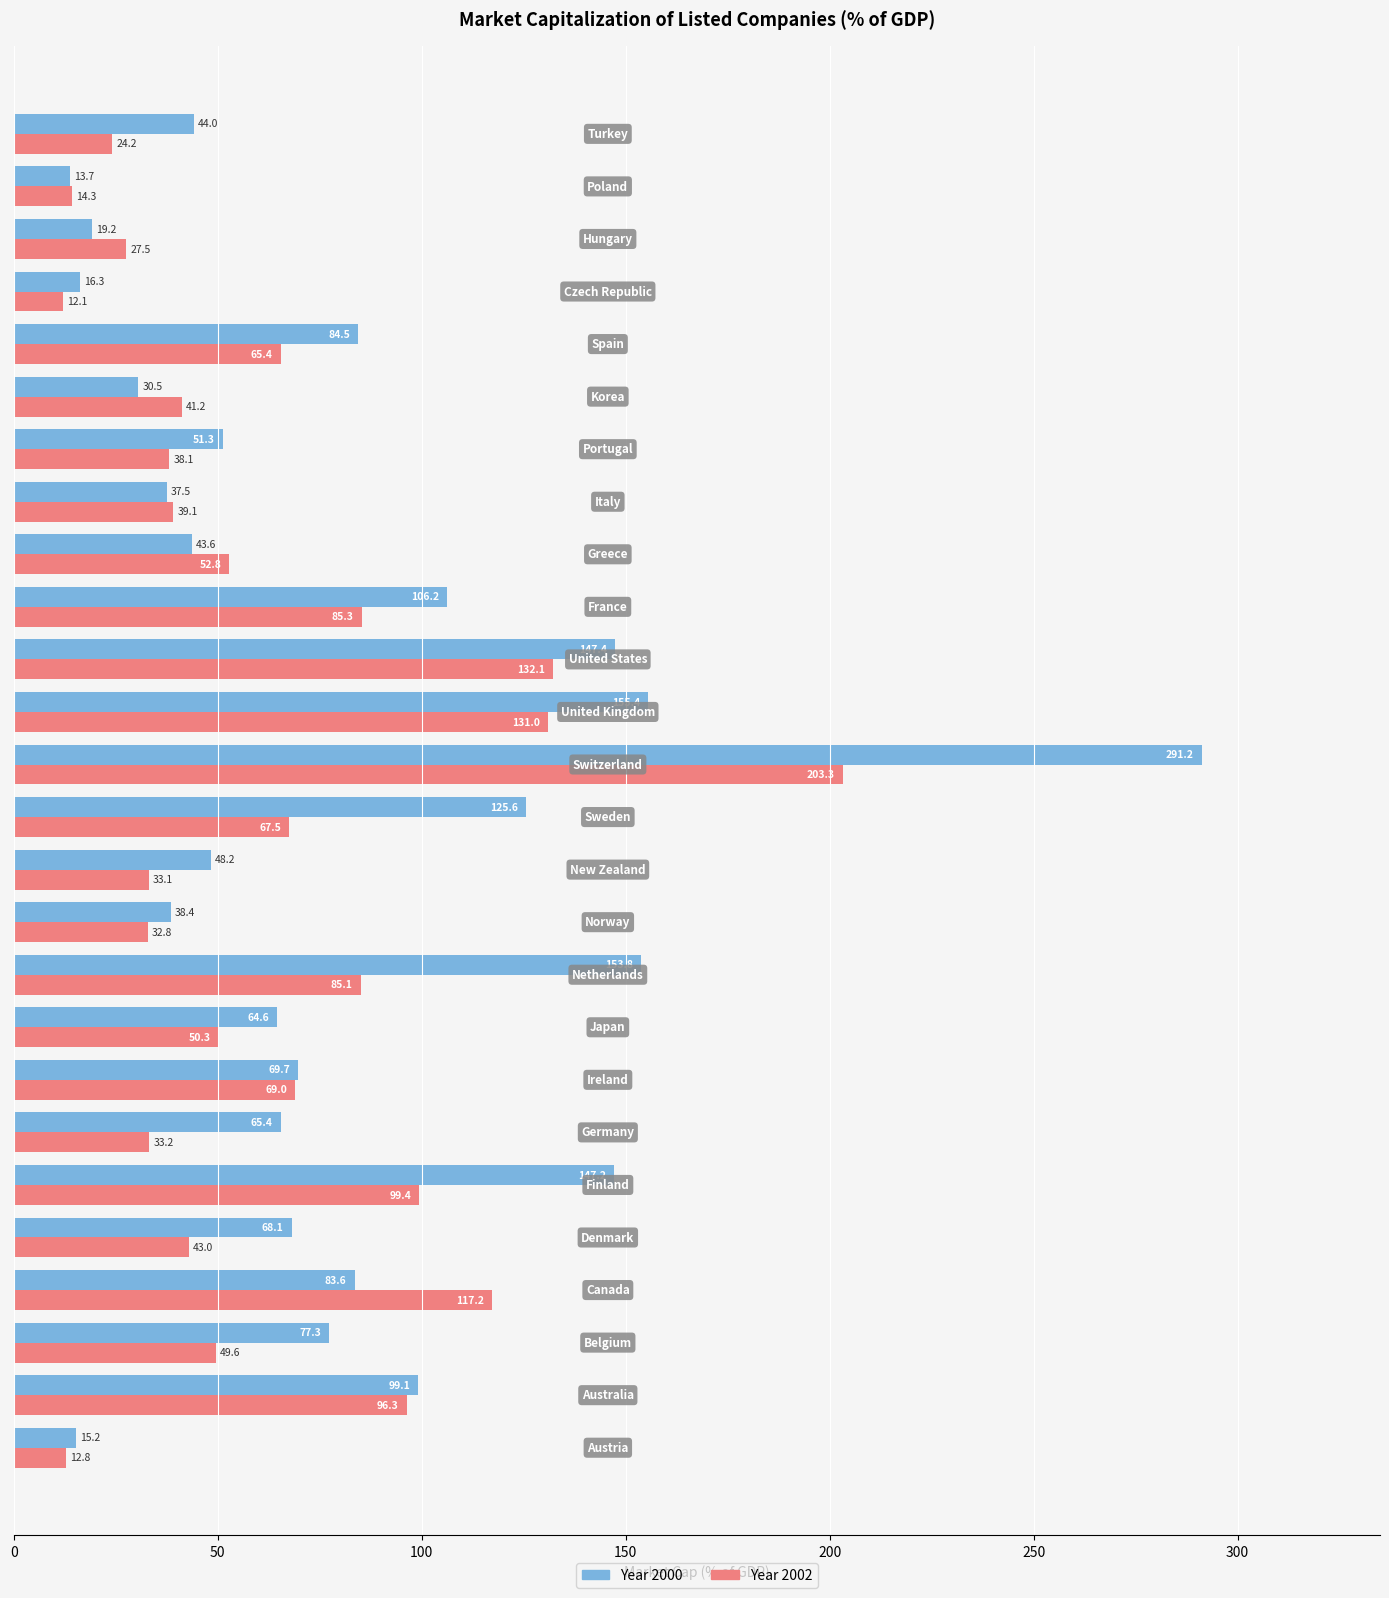

What is the minimum value shown in the chart?

12.1